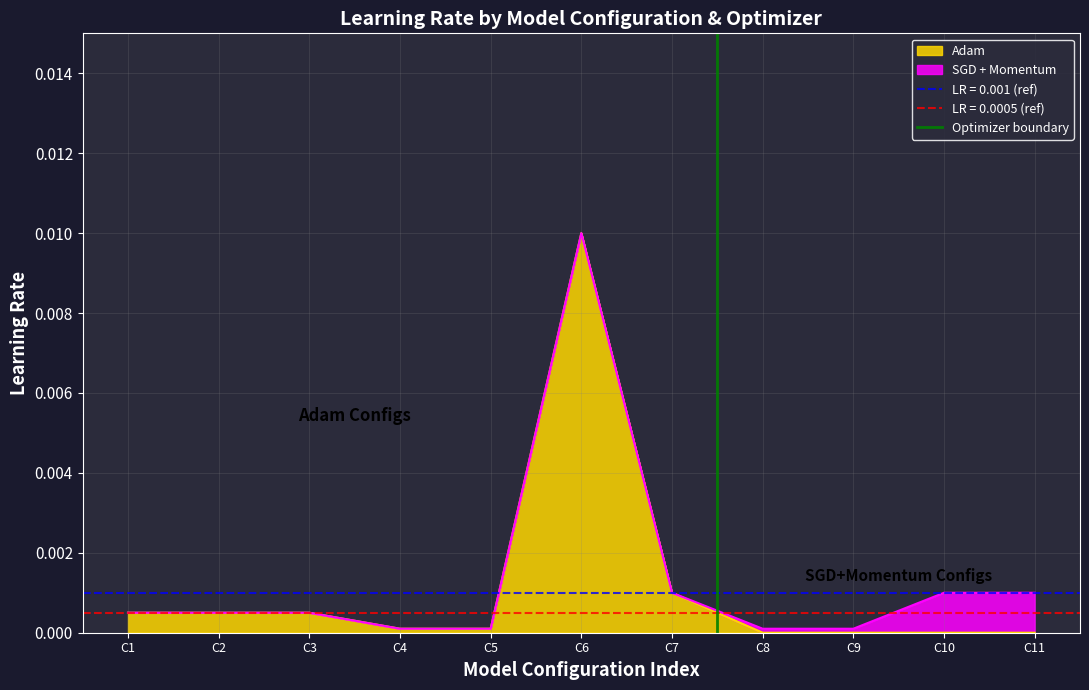

The value of Adam at C5 is 0.0. True or false?

True